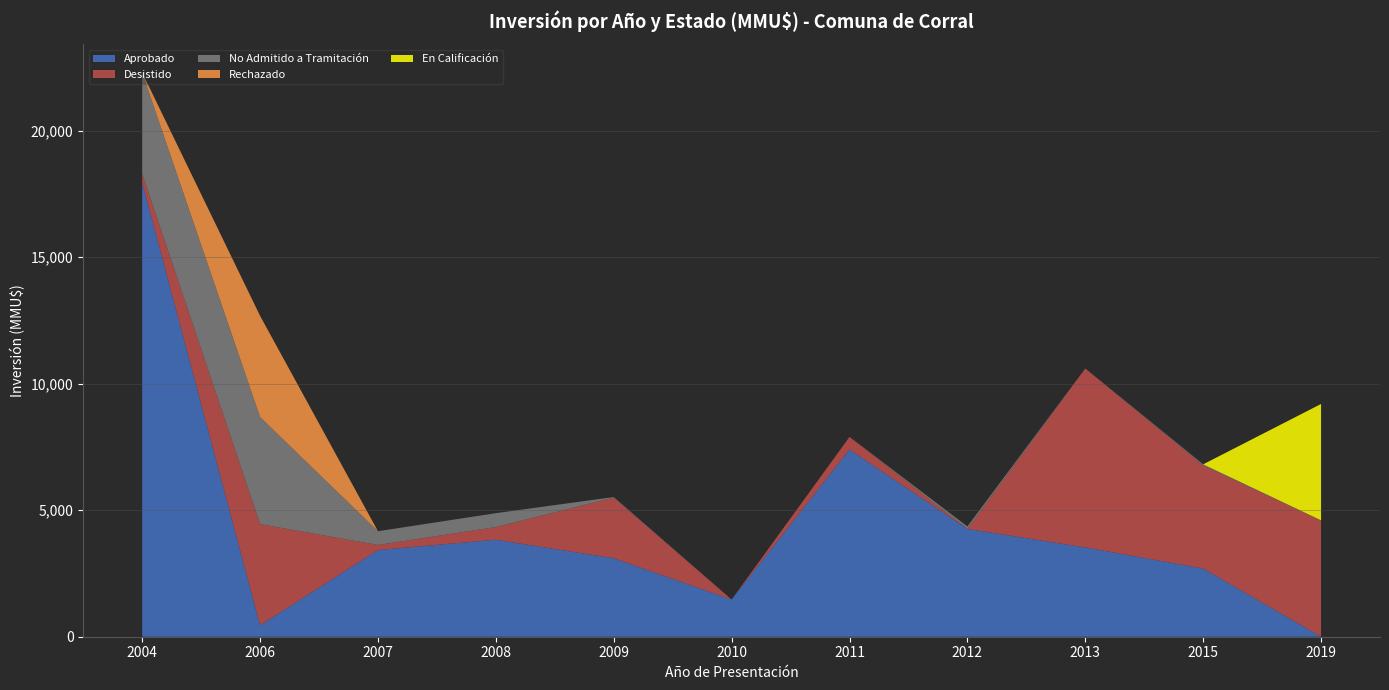

Reading left to right, extract all data points from this chart.

Aprobado: 17950	450	3427	3834	3100	1470	7399	4260	3530	2695	0
Desistido: 350	4000	200	500	2400	0	500	0	7074	4074	4600
No Admitido a Tramitación: 4000	4234	544	550	22	0	0	100	0	45	0
Rechazado: 0	4000	0	0	0	0	0	0	0	0	0
En Calificación: 0	0	0	0	0	0	0	0	0	0	4600